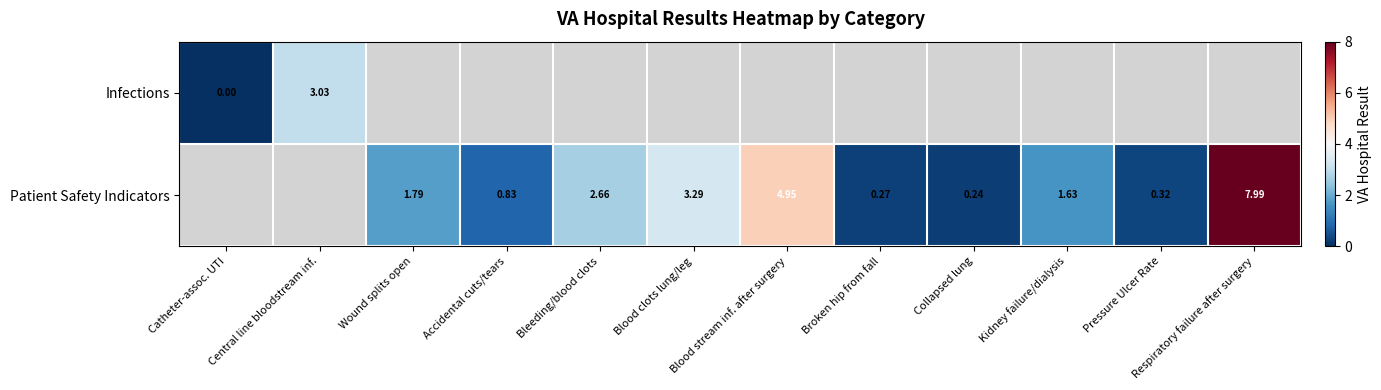

At how many categories does at least one series exceed 2?

5